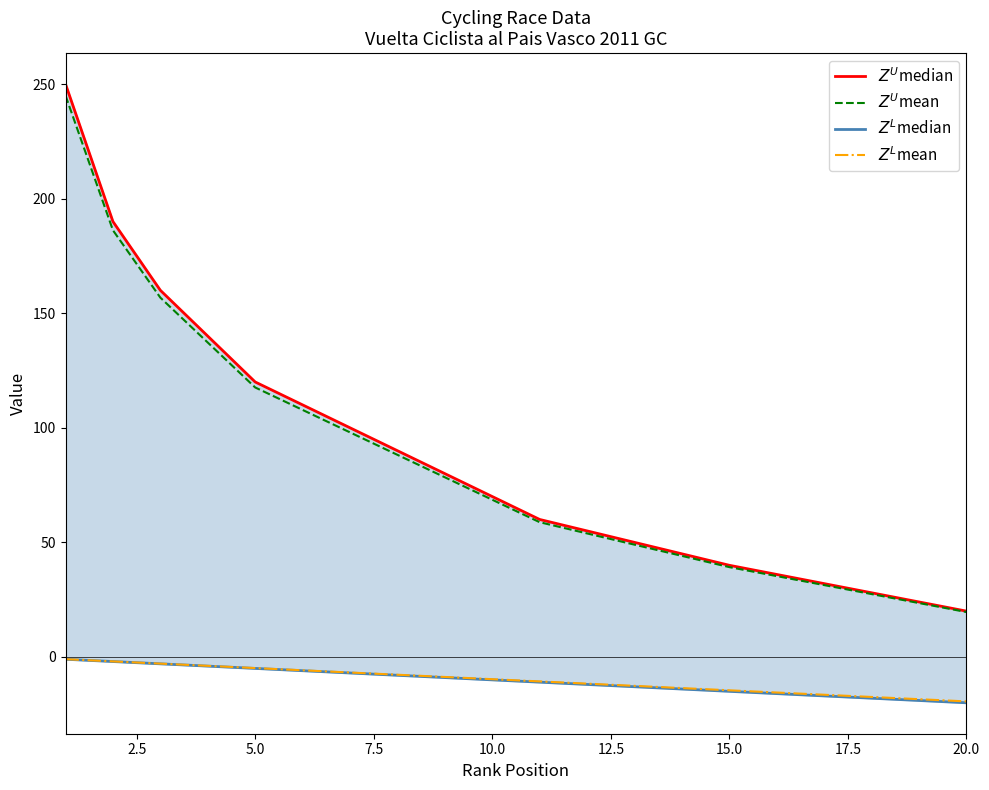

True or false: $Z^U$median has more than 1 interior local peaks.

False